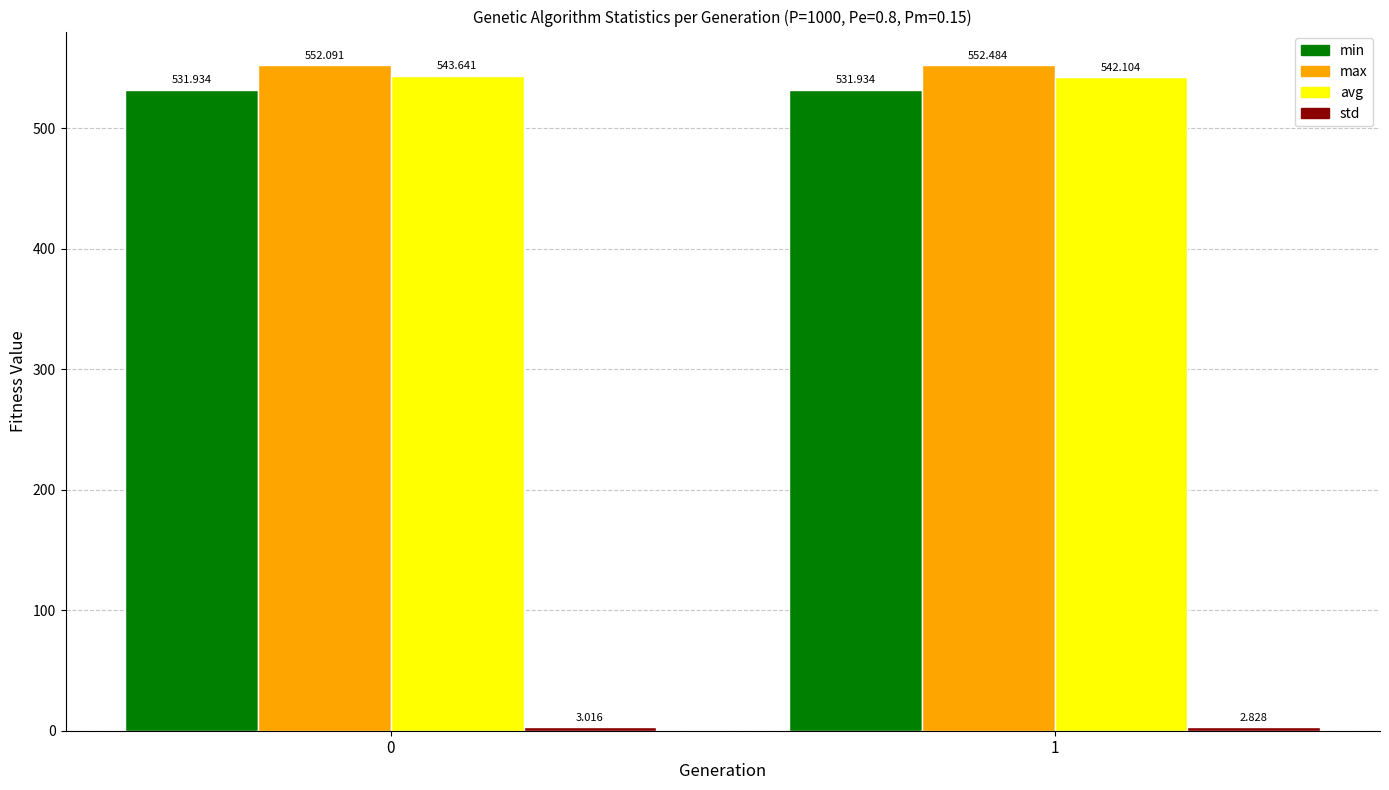

How many distinct data groups are displayed?

4